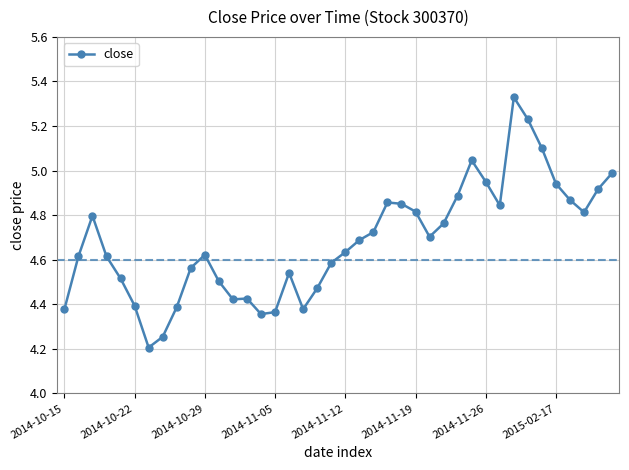

True or false: the data has more than 0 interior local peaks.

True